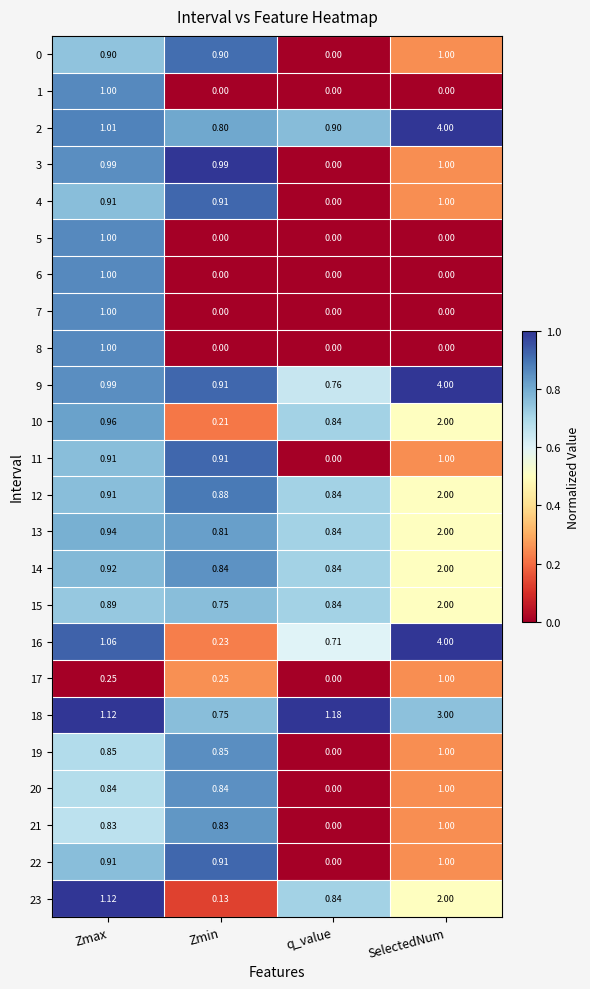

At how many categories does at least one series exceed 0?

4